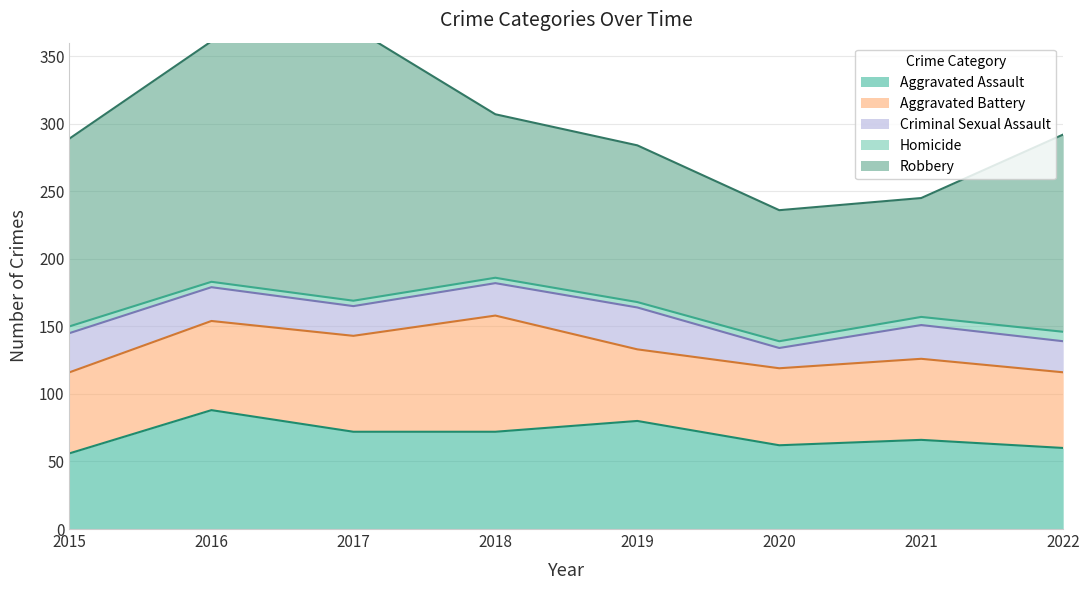

Reading left to right, transcribe all the data shown in this chart.

Aggravated Assault: 56	88	72	72	80	62	66	60
Aggravated Battery: 60	66	71	86	53	57	60	56
Criminal Sexual Assault: 29	25	22	24	31	15	25	23
Homicide: 5	4	4	4	4	5	6	7
Robbery: 139	178	202	121	116	97	88	146